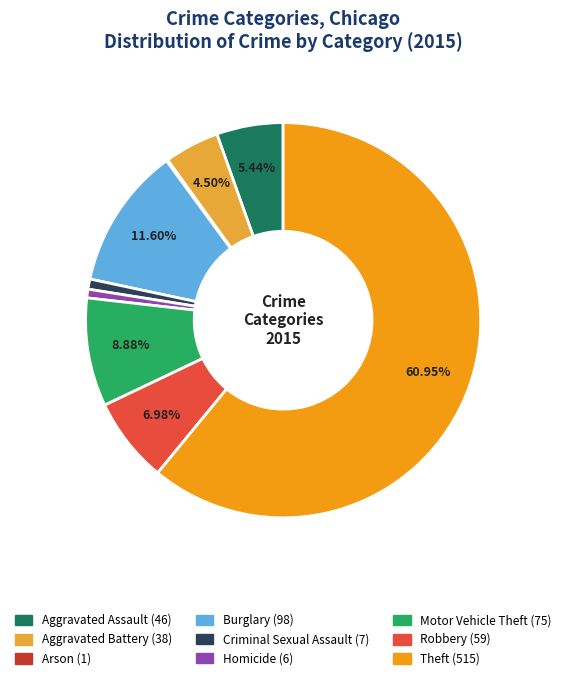

To the nearest percent, what portion does Homicide represent?

1%